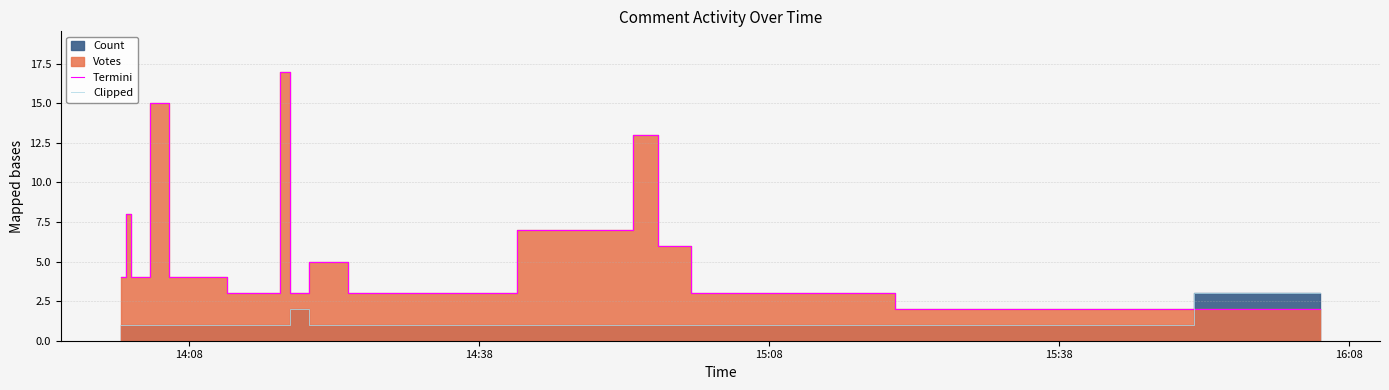

What is the lowest value of the Termini series?

2